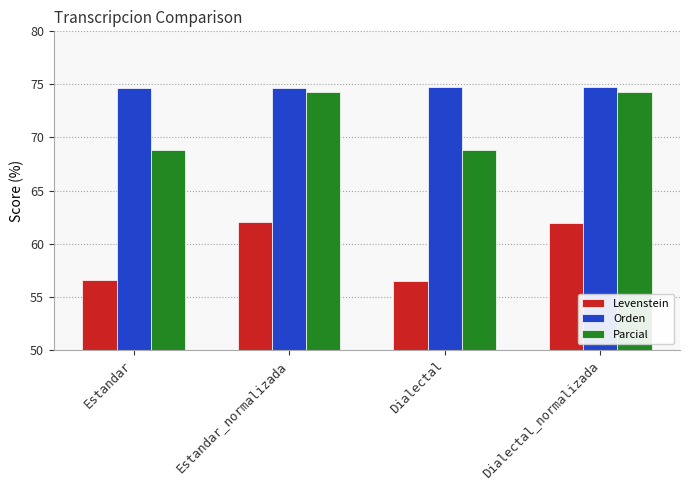

What is the greatest value displayed?

74.8